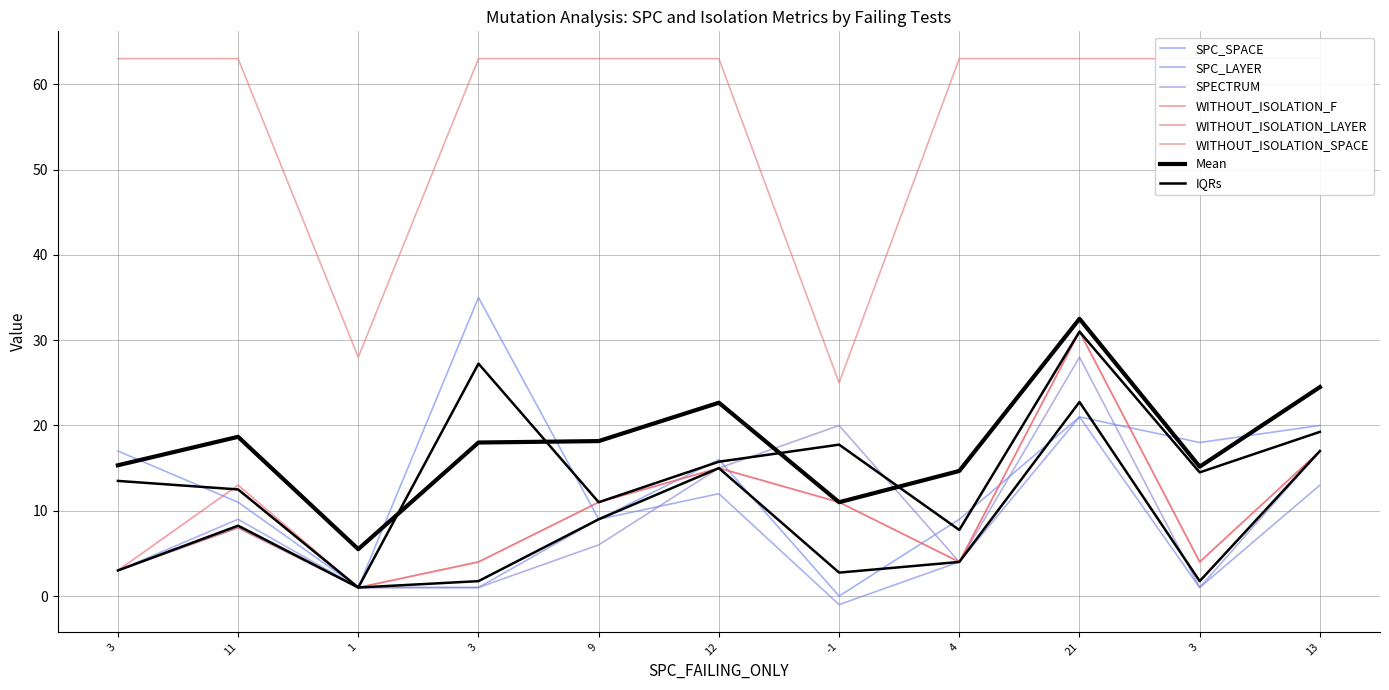

What is the difference between the maximum and minimum values in the SPC_SPACE series?

35